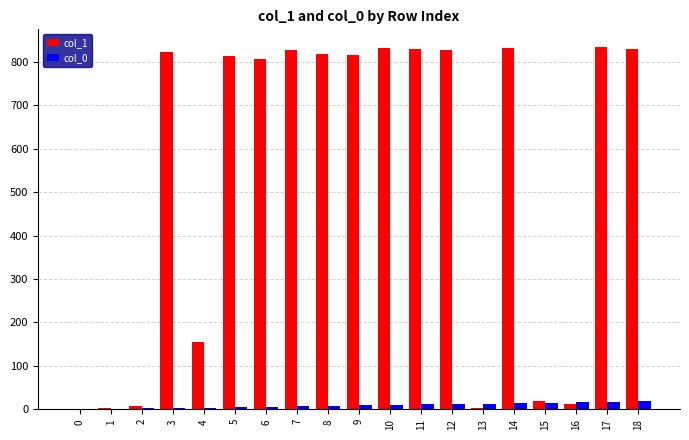

Is the value of col_1 at 4 greater than the value of col_0 at 7?

Yes